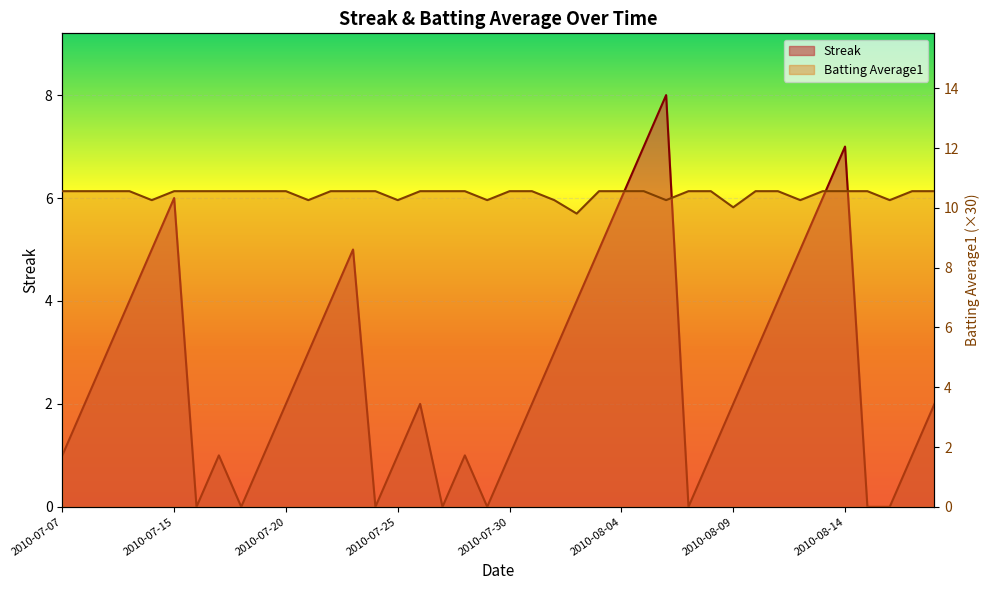

The value of Streak at 2010-07-24 is 0.0. True or false?

True